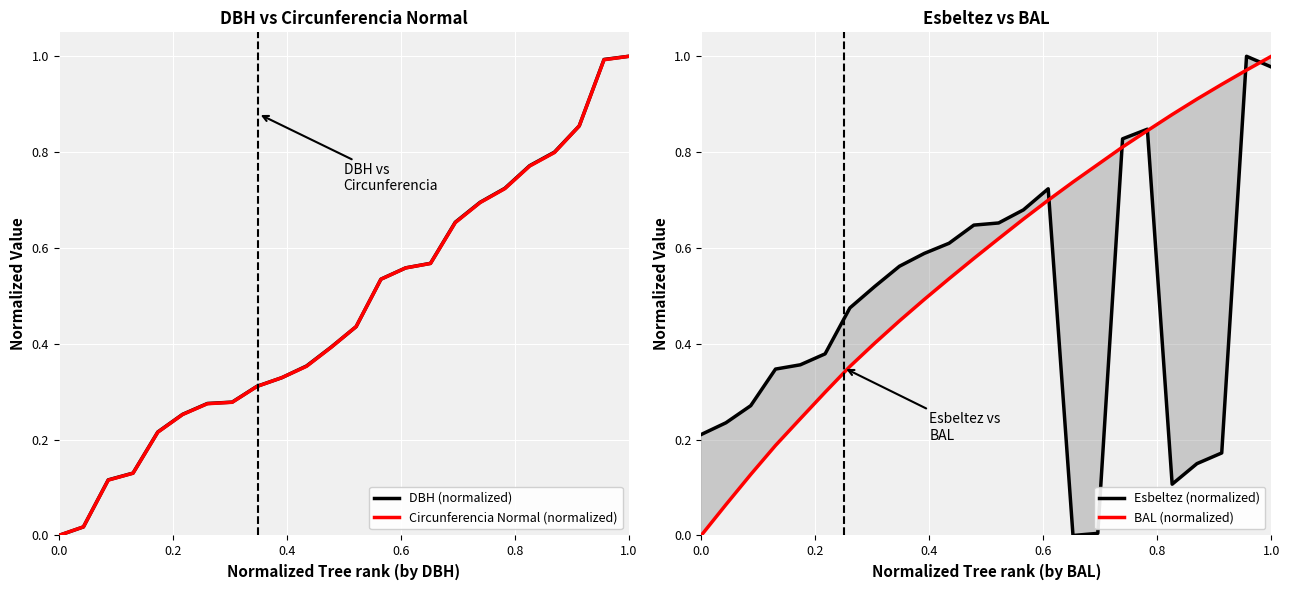

What is the highest value of the DBH (normalized) series?

1.0